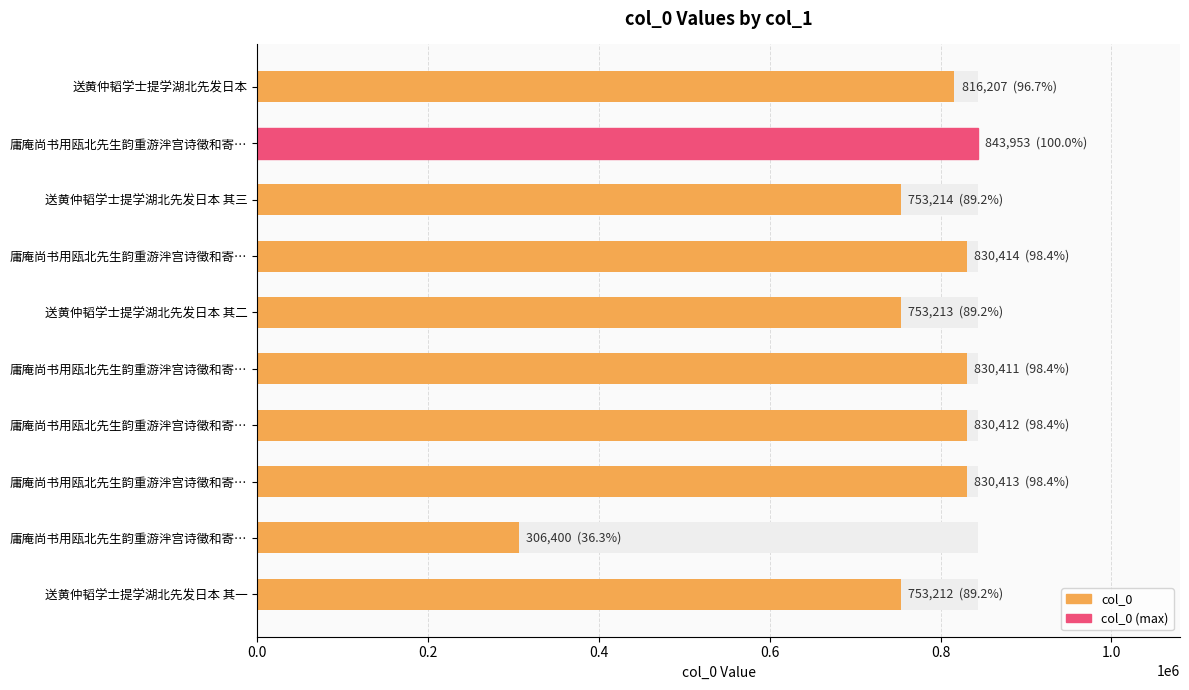

Which category has the lowest value across all series?

庸庵尚书用瓯北先生韵重游泮宫诗徵和寄…